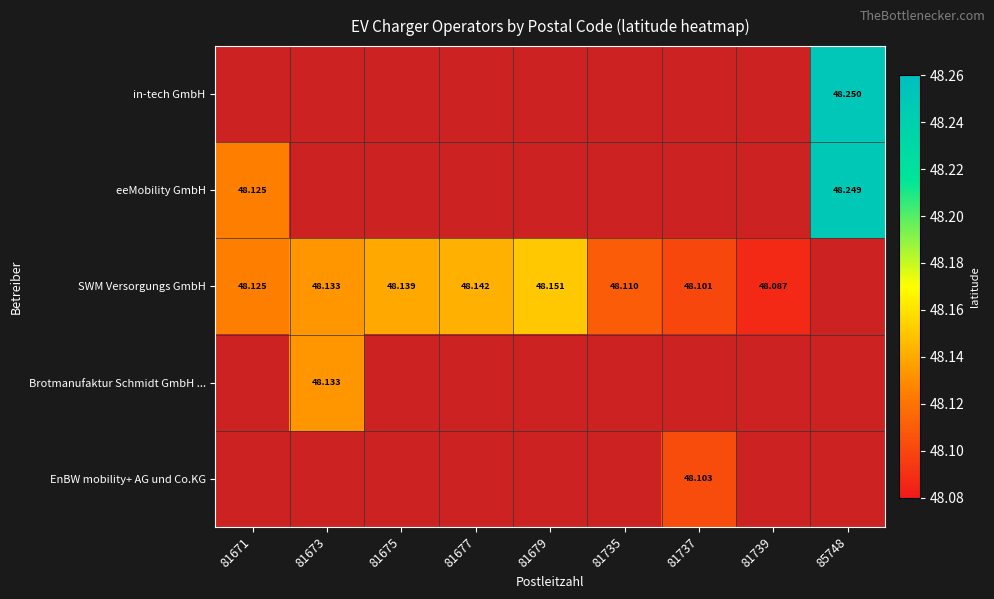

Rank the categories by in-tech GmbH value from lowest to highest.

81671, 81673, 81675, 81677, 81679, 81735, 81737, 81739, 85748